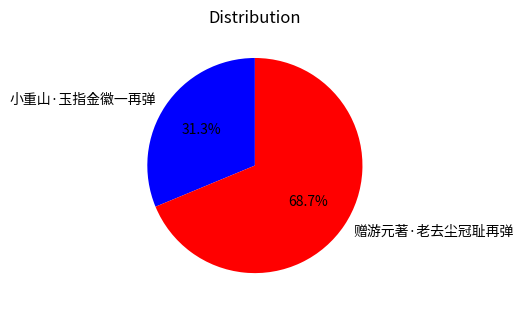

Which has a higher value, 赠游元著·老去尘冠耻再弹 or 小重山·玉指金徽一再弹?

赠游元著·老去尘冠耻再弹